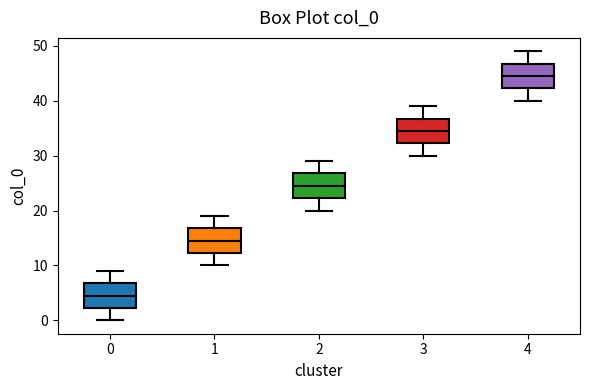

Reading left to right, transcribe this box plot: for each box, give where its median line is, the range the box spans, and where its two whiskers end, as read against the y-axis. The values are not printed on the chart, so give them approximately, as read against the axis.

0: median 5, box 2 to 7, whiskers 0 to 9
1: median 15, box 12 to 17, whiskers 10 to 19
2: median 25, box 22 to 27, whiskers 20 to 29
3: median 35, box 32 to 37, whiskers 30 to 39
4: median 45, box 42 to 47, whiskers 40 to 49